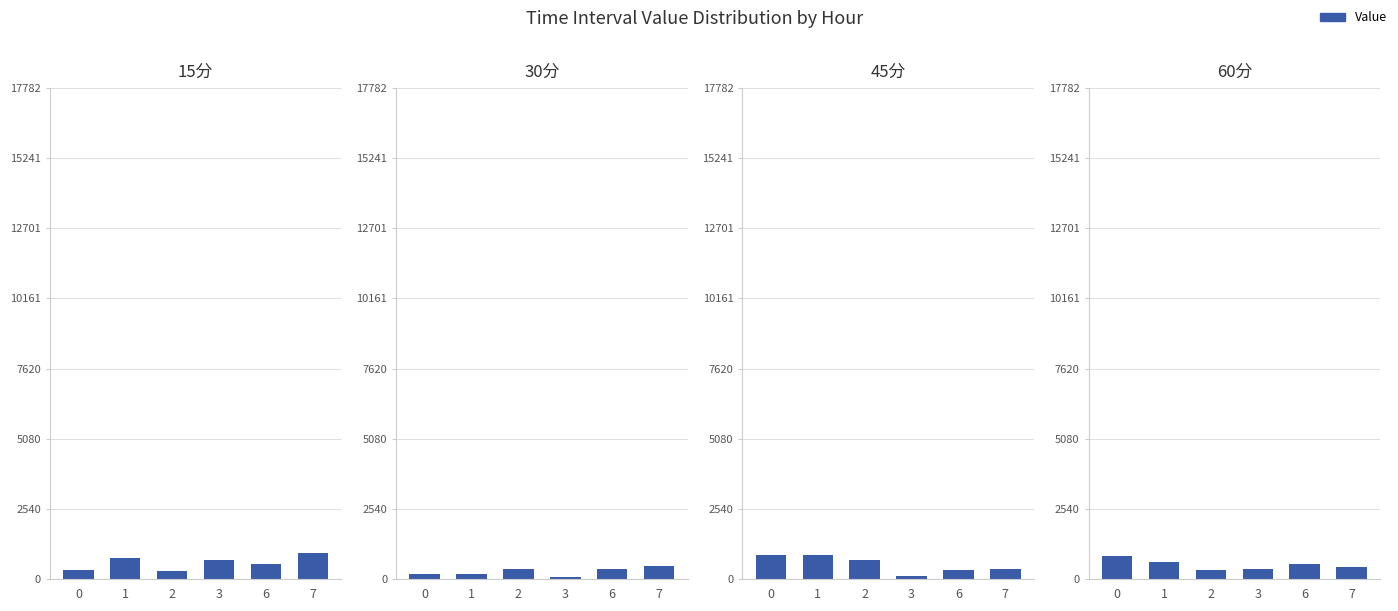

List the series in order of their peak value, lowest first.

30分, 60分, 45分, 15分